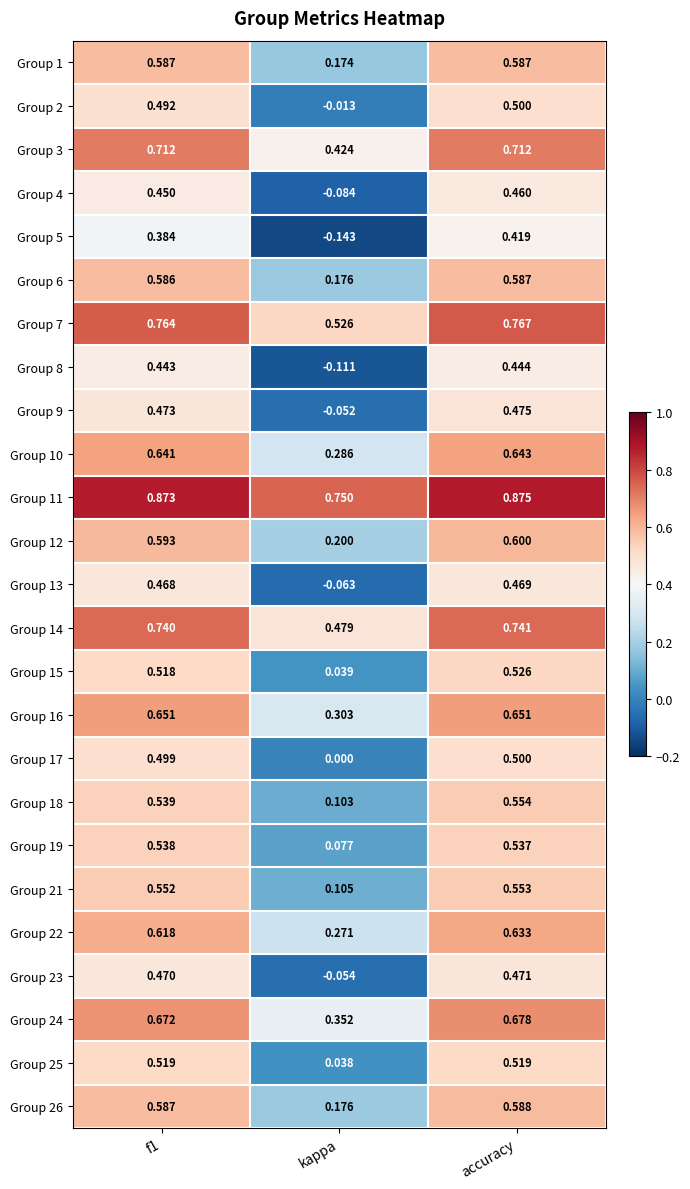

Which label corresponds to the smallest value in the chart?

kappa